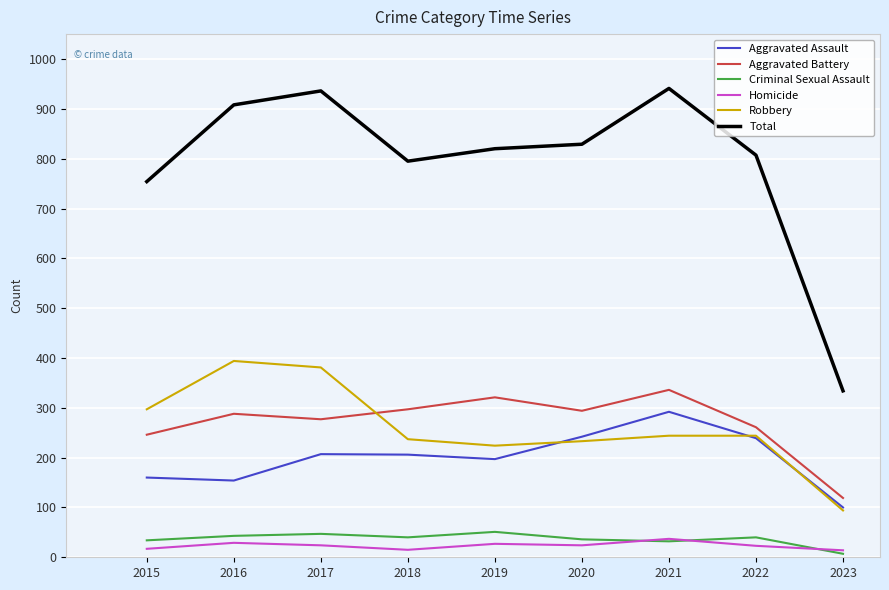

True or false: Total has a value of 499 at 2016.

False